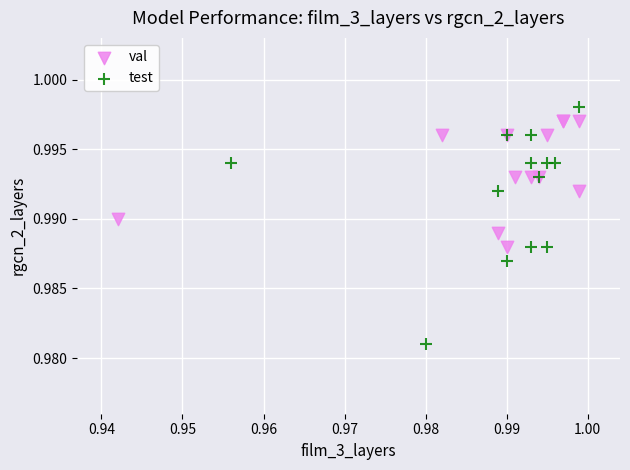

Which series reaches the minimum Y coordinate?

test